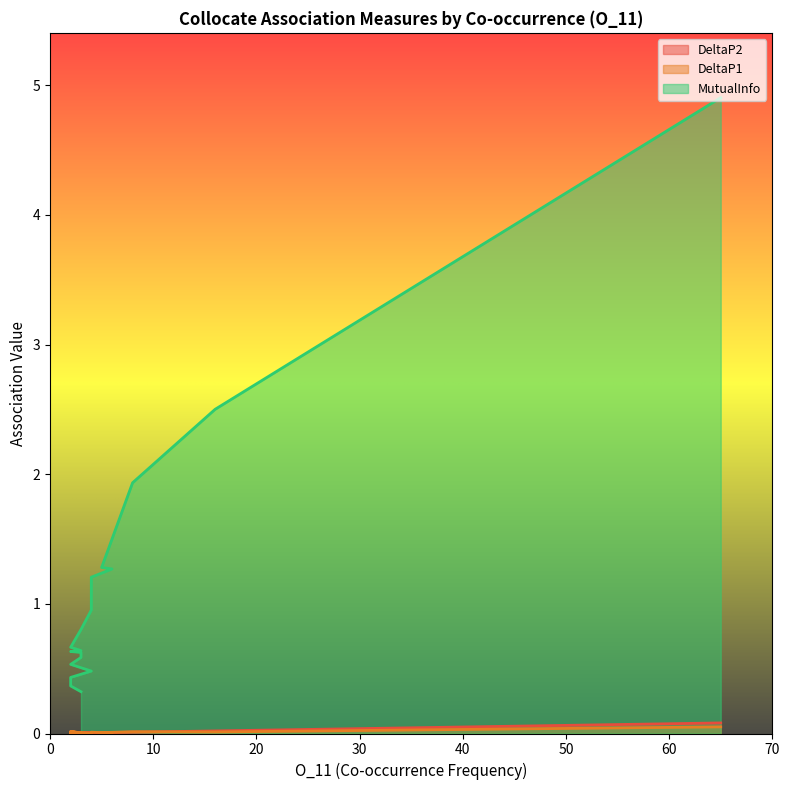

At how many categories does at least one series exceed 2?

2